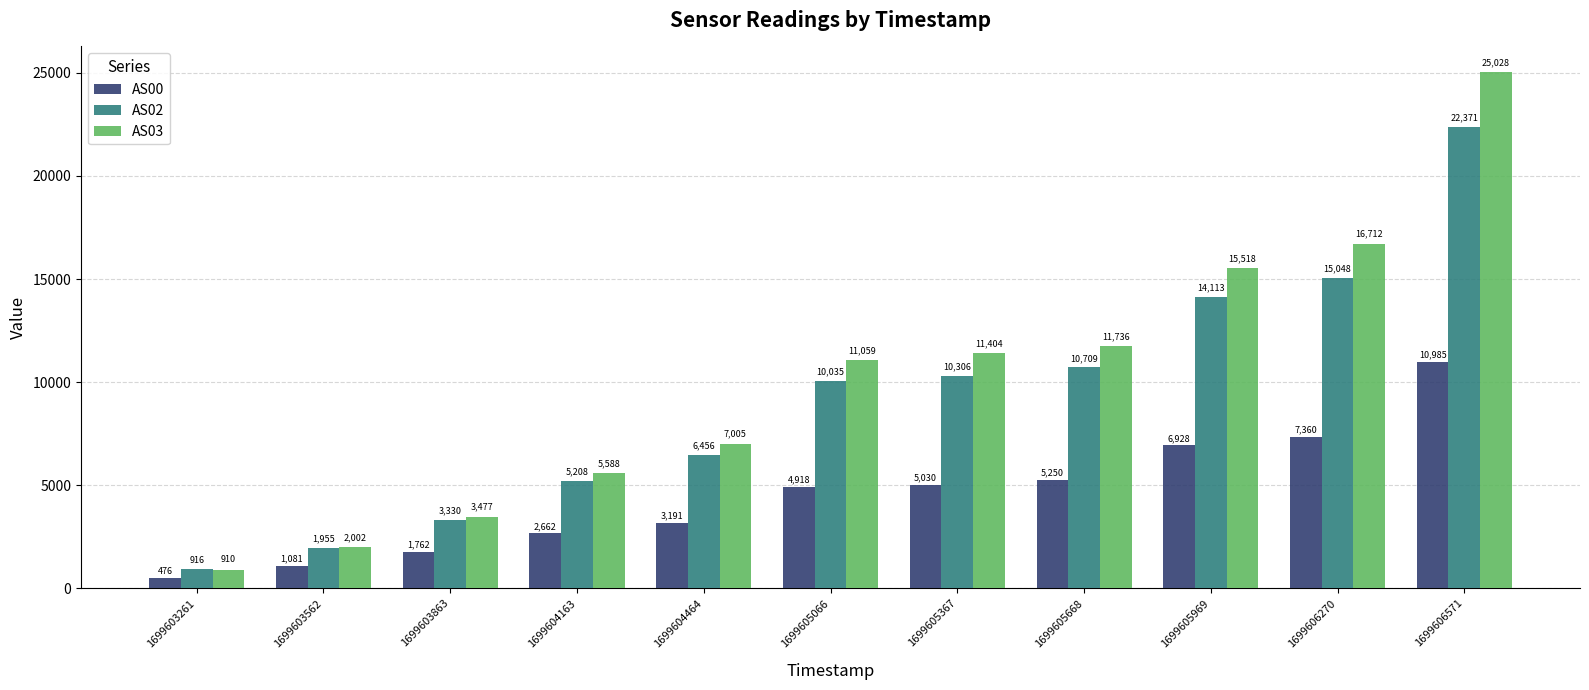

What is the difference between the second highest and second lowest values in the AS02 series?

13093